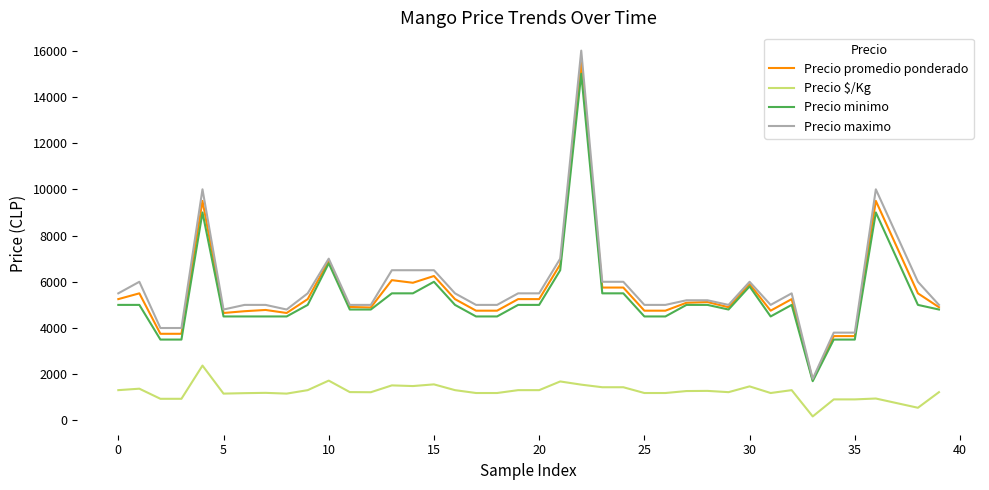

Which series has the widest spread of values?

Precio maximo